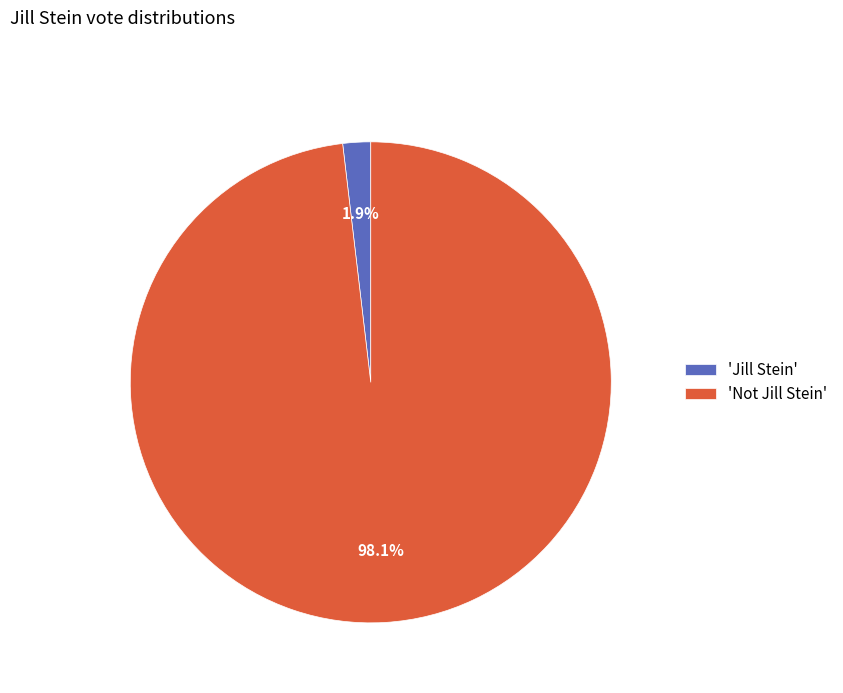

Rank the categories by value from lowest to highest.

'Jill Stein', 'Not Jill Stein'